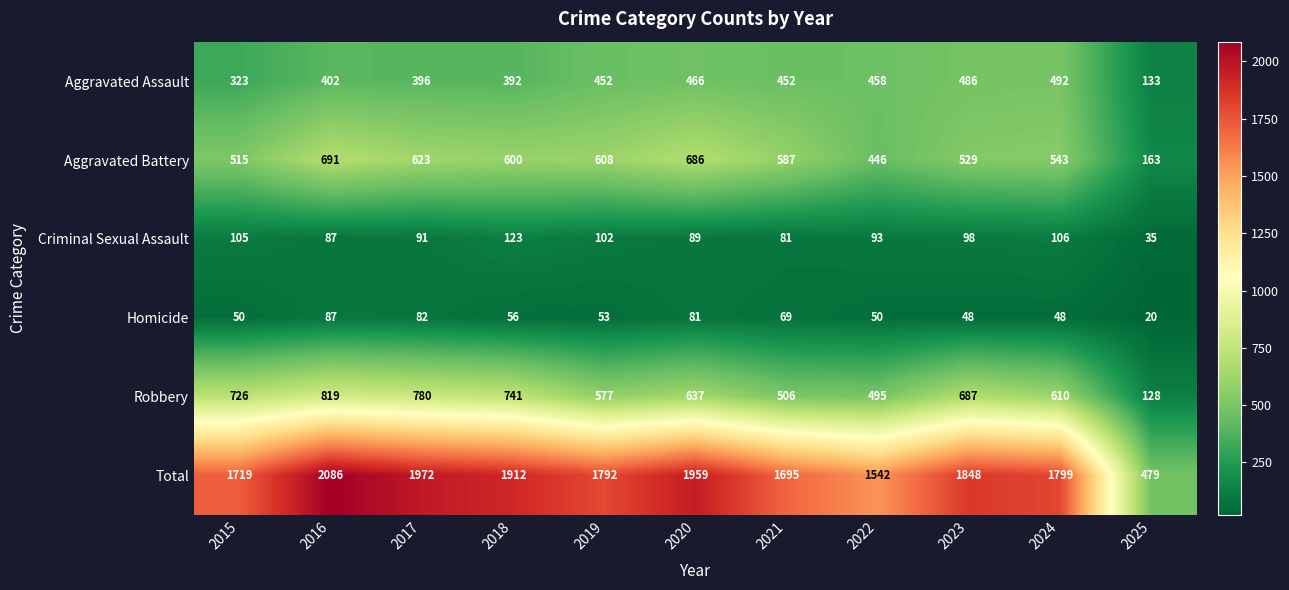

How many distinct data groups are displayed?

6